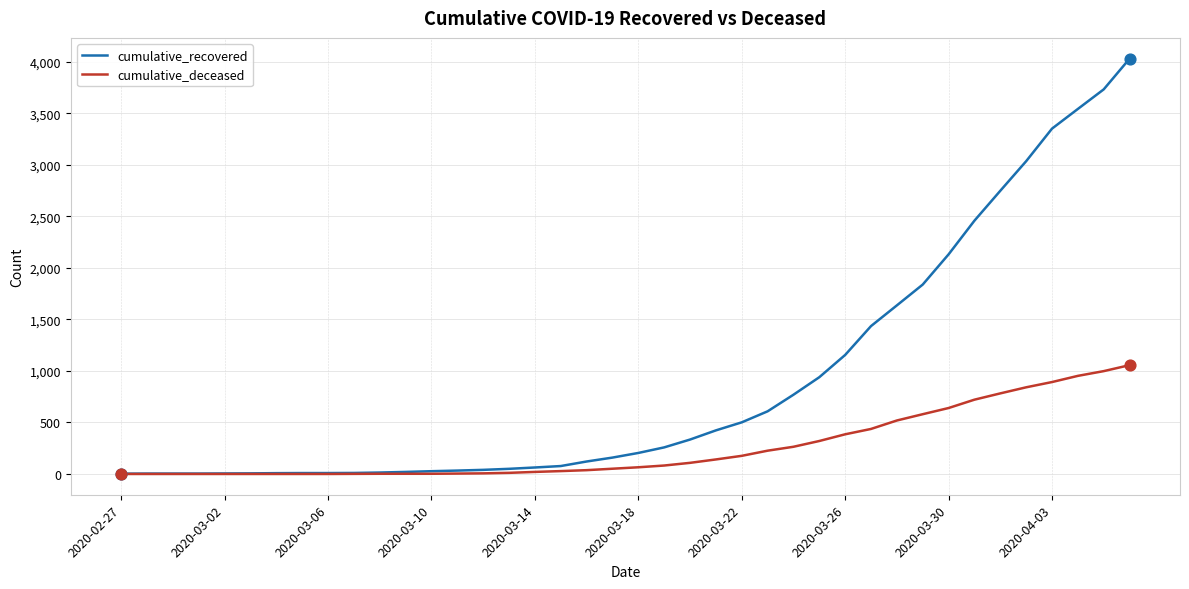

Which series has the widest spread of values?

cumulative_recovered